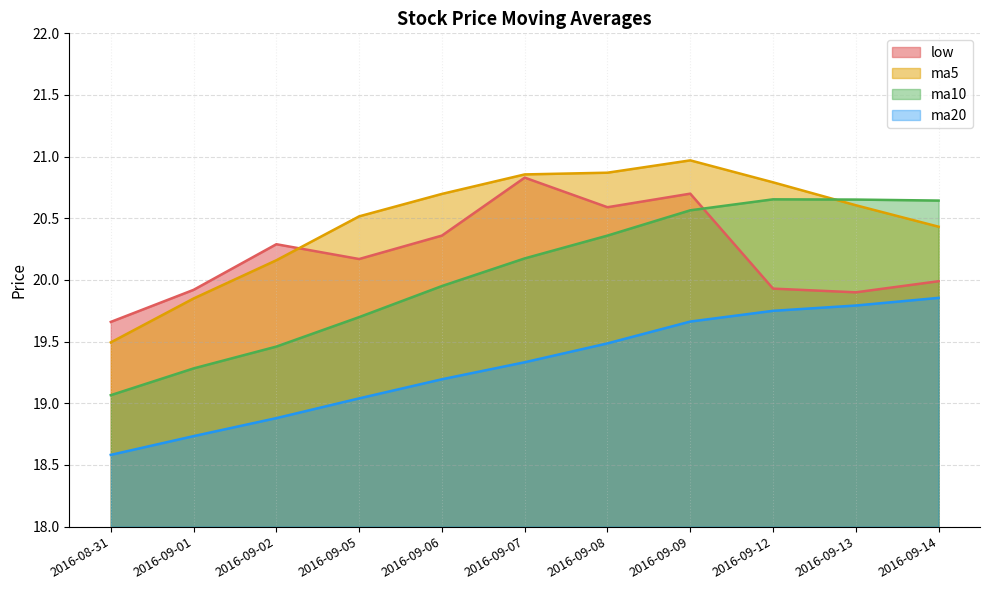

Which series has the largest range (max minus min)?

ma10